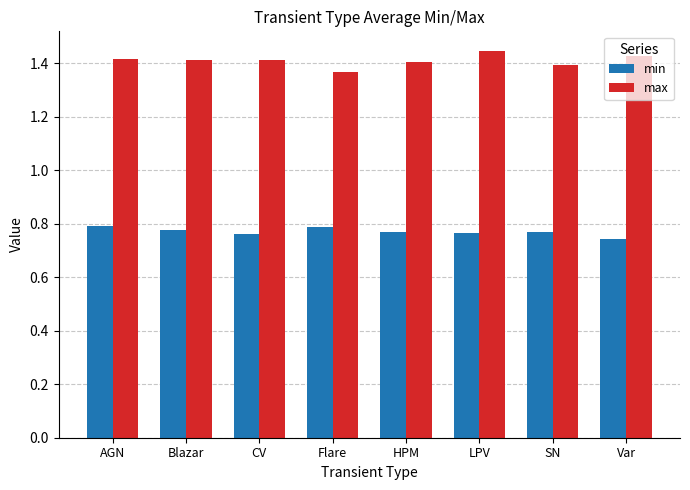

What is the sum of the max values at Blazar and Flare?

2.8